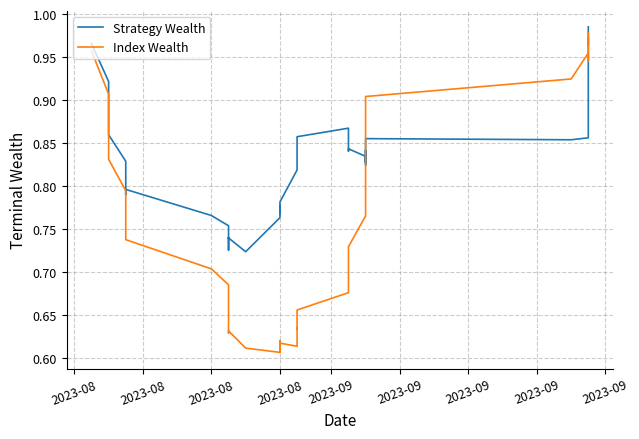

At how many categories does at least one series exceed 0?

40